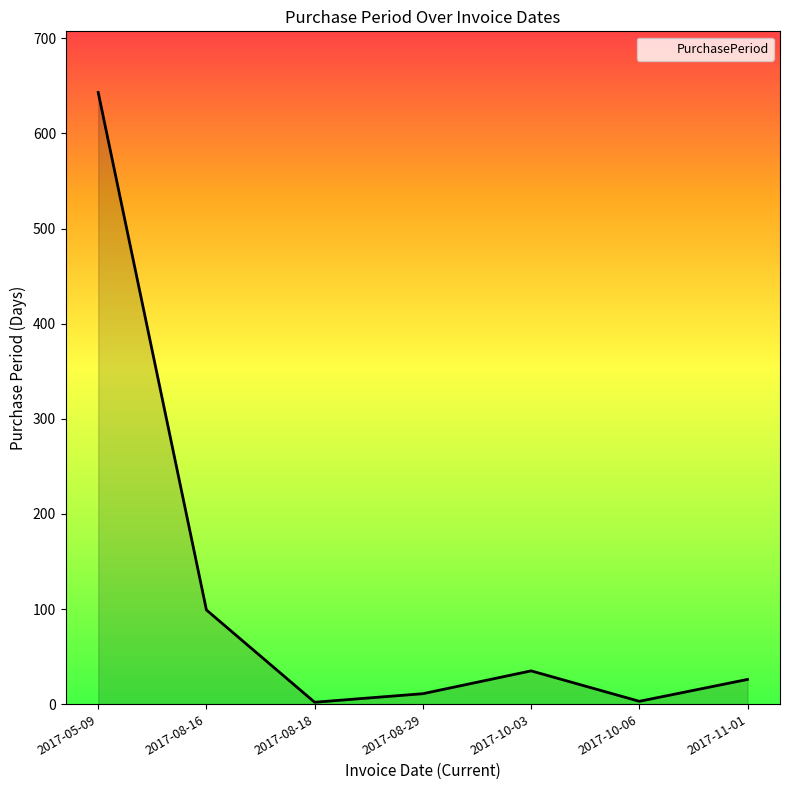

Where is the first local minimum?

2017-08-18